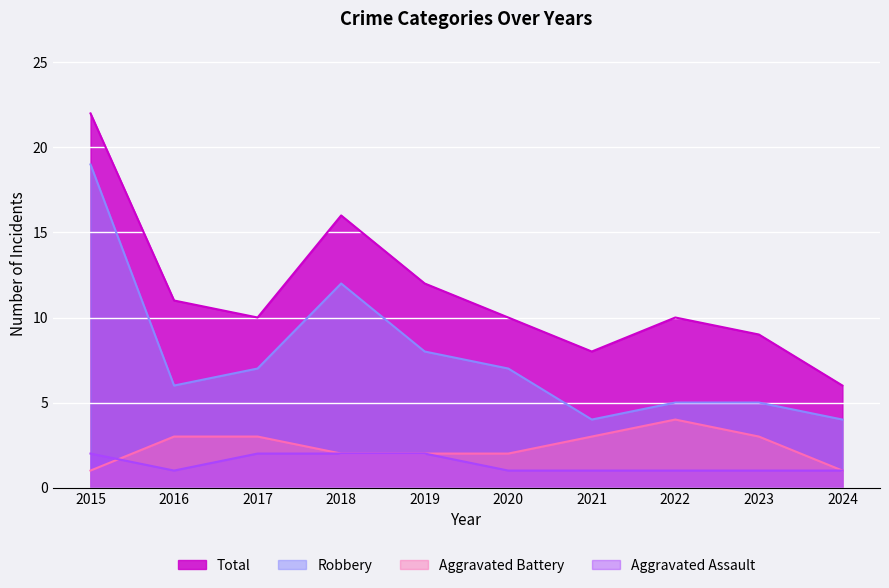

At which category does Robbery reach its first local valley?

2016